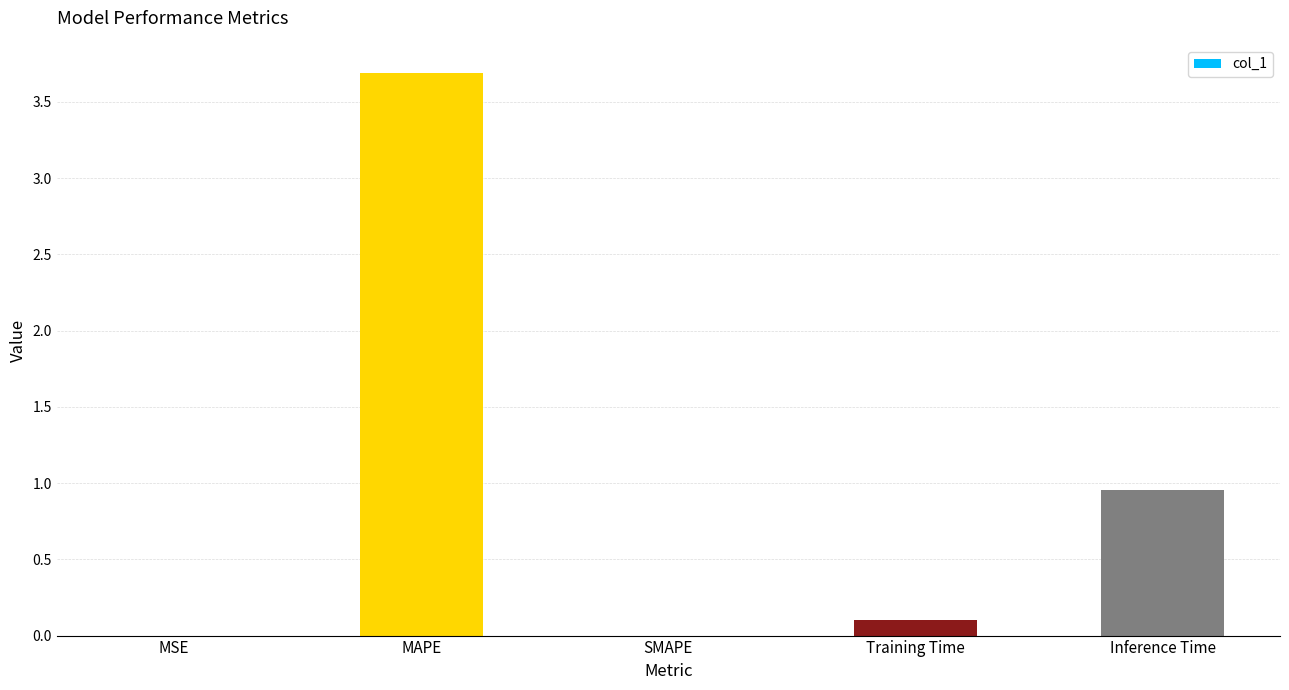

Read the value at MAPE.

3.7